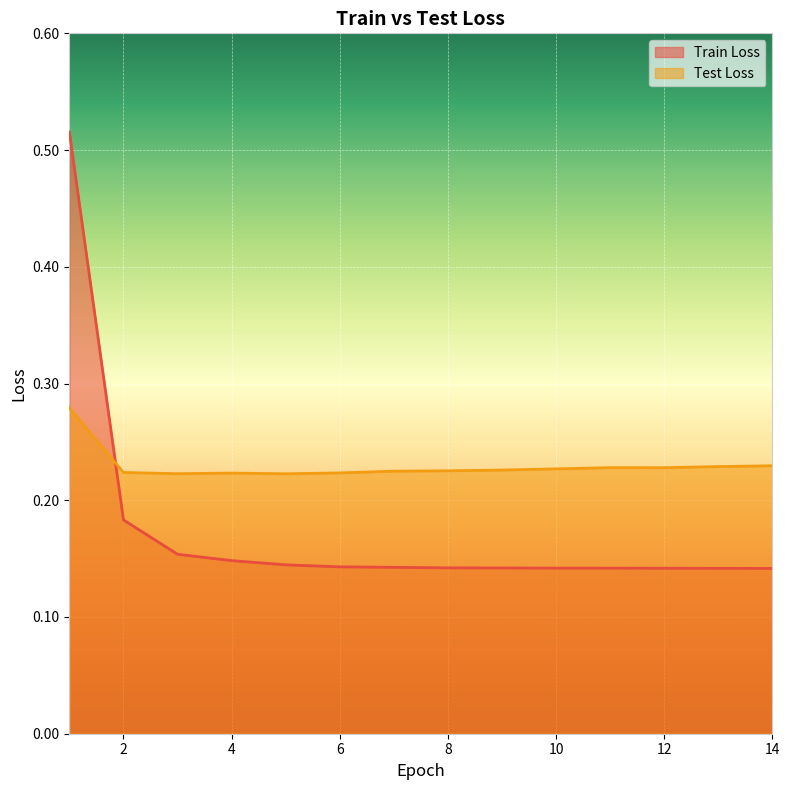

Between 4 and 10, which series saw the biggest shift?

Train Loss